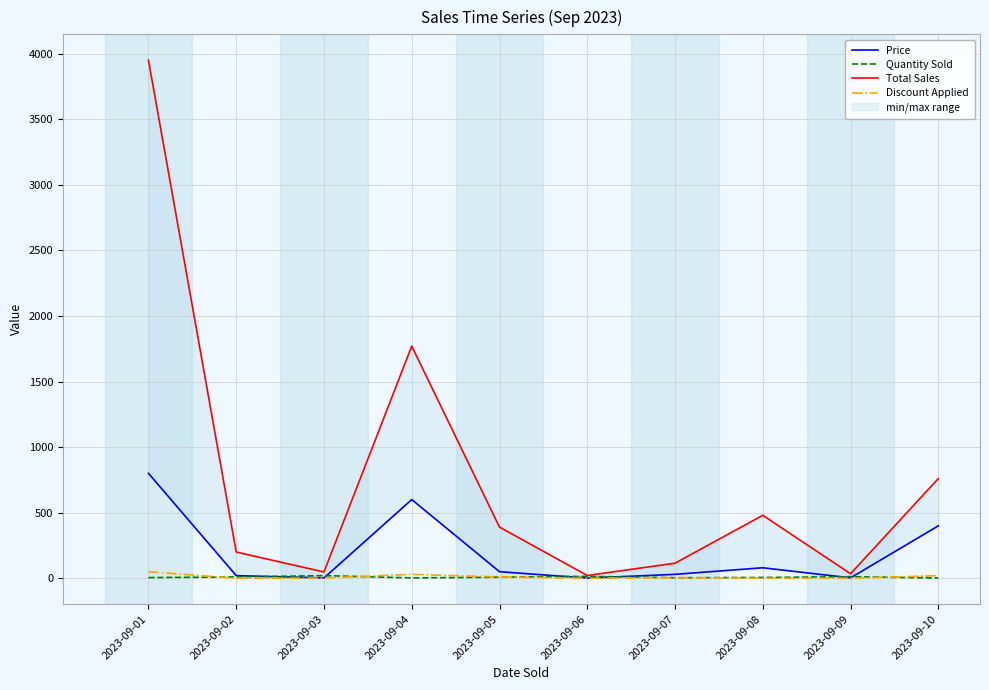

What is the maximum value shown in the chart?

3950.0